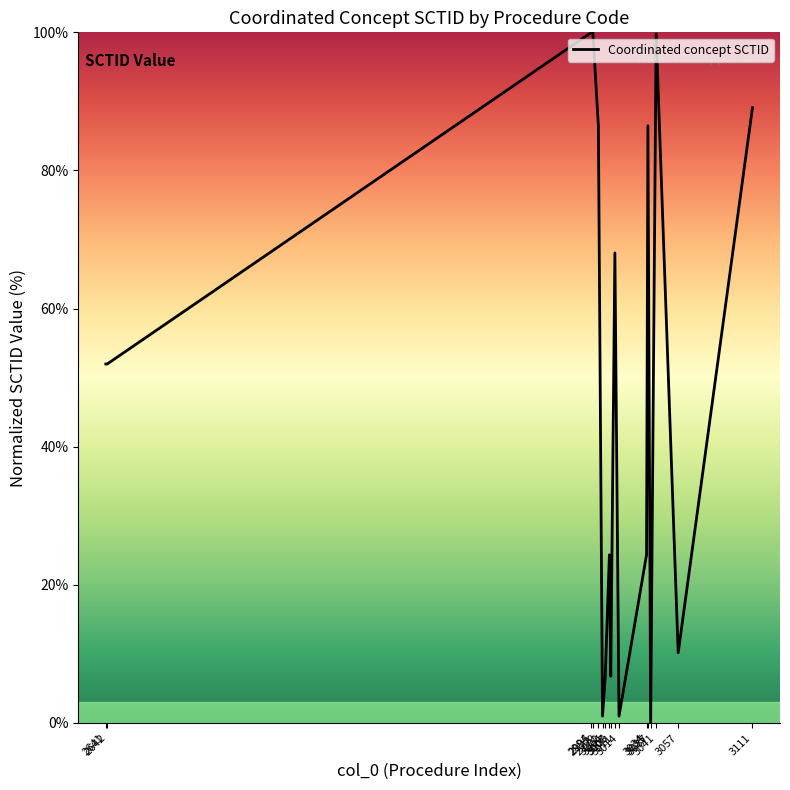

What is the greatest value displayed?

100.0